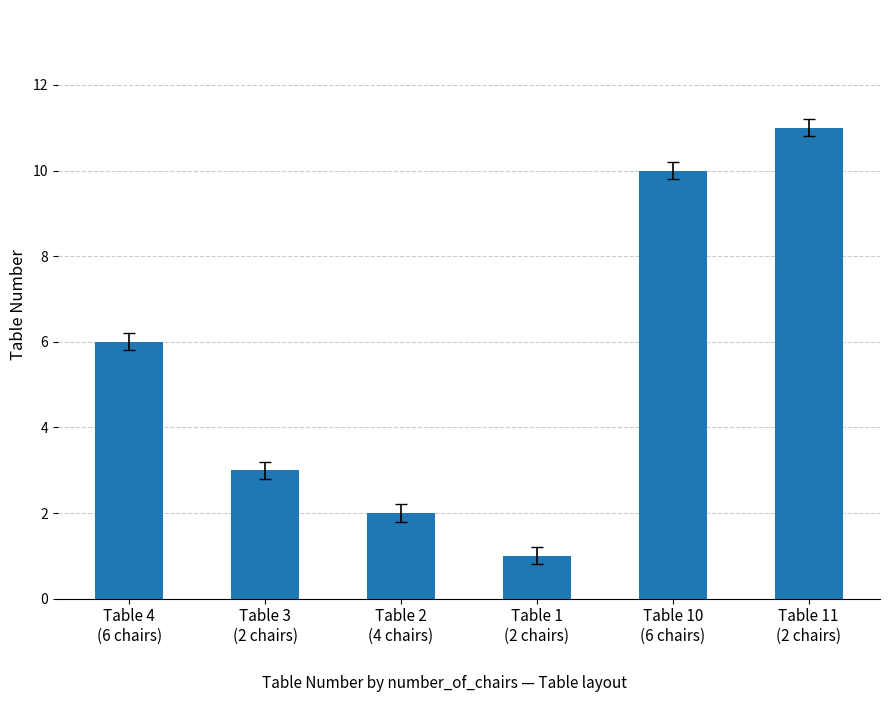

What is the change in value from Table 1
(2 chairs) to Table 10
(6 chairs)?

+9